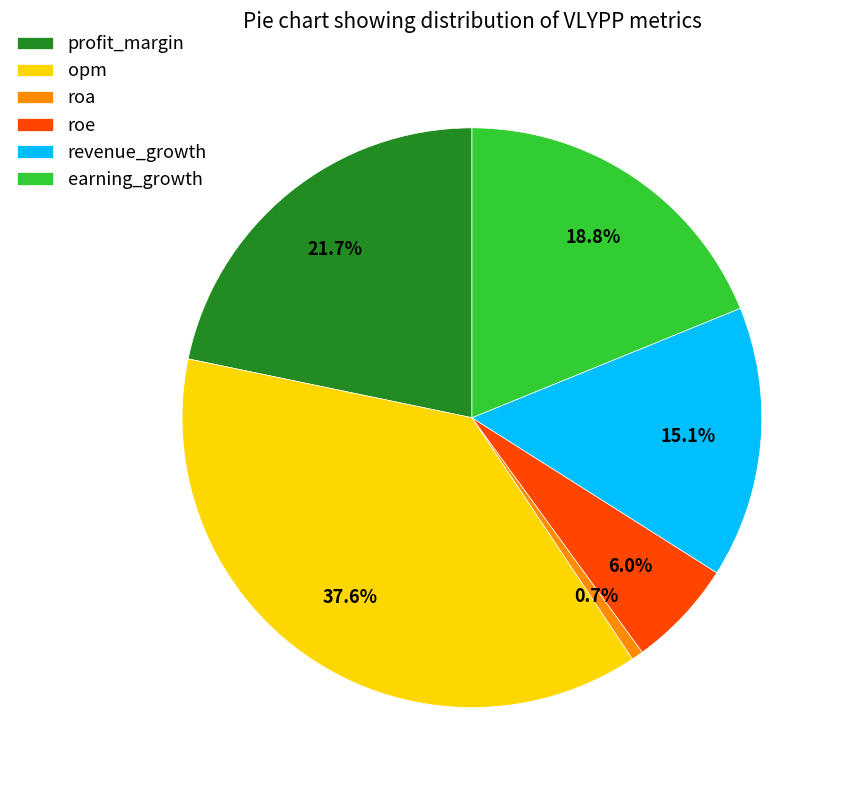

To the nearest percent, what portion does earning_growth represent?

19%